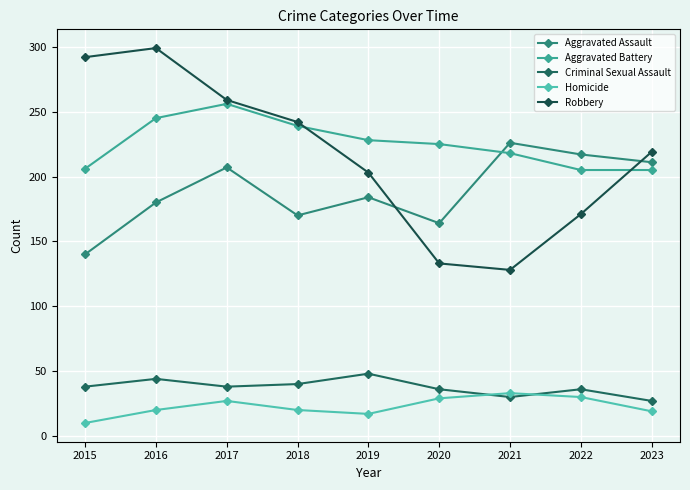

Count the number of data series in this chart.

5